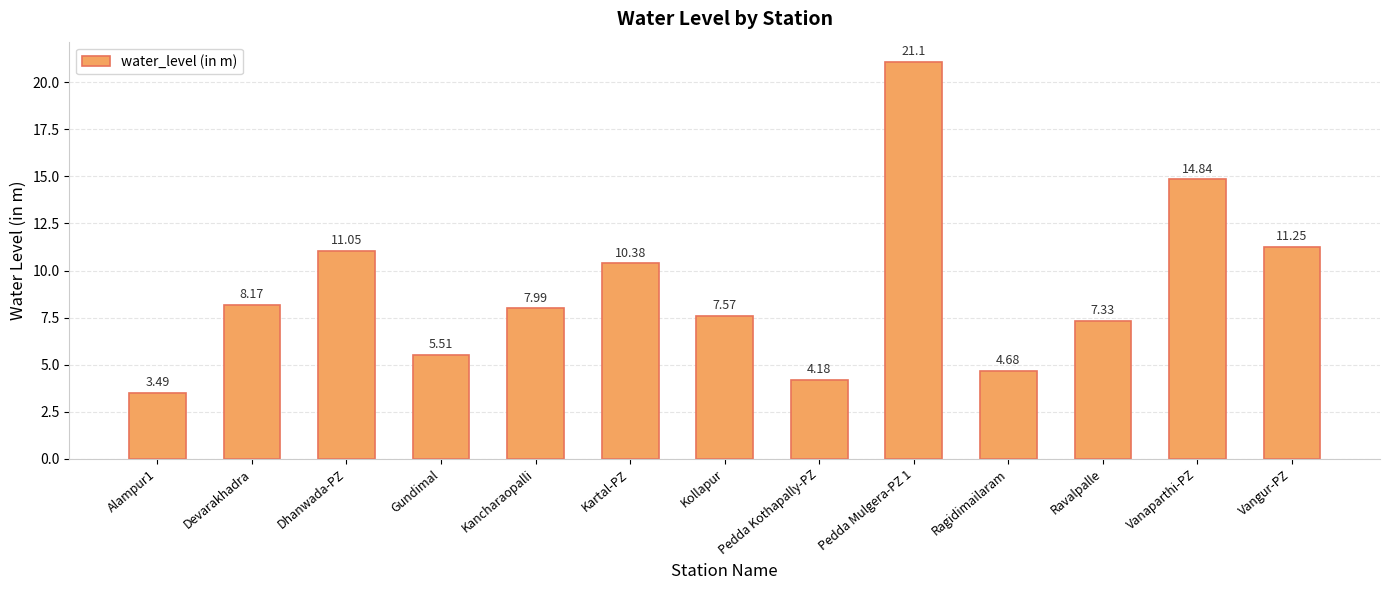

List the labels in order of value, largest first.

Pedda Mulgera-PZ 1, Vanaparthi-PZ, Vangur-PZ, Dhanwada-PZ, Kartal-PZ, Devarakhadra, Kancharaopalli, Kollapur, Ravalpalle, Gundimal, Ragidimailaram, Pedda Kothapally-PZ, Alampur1